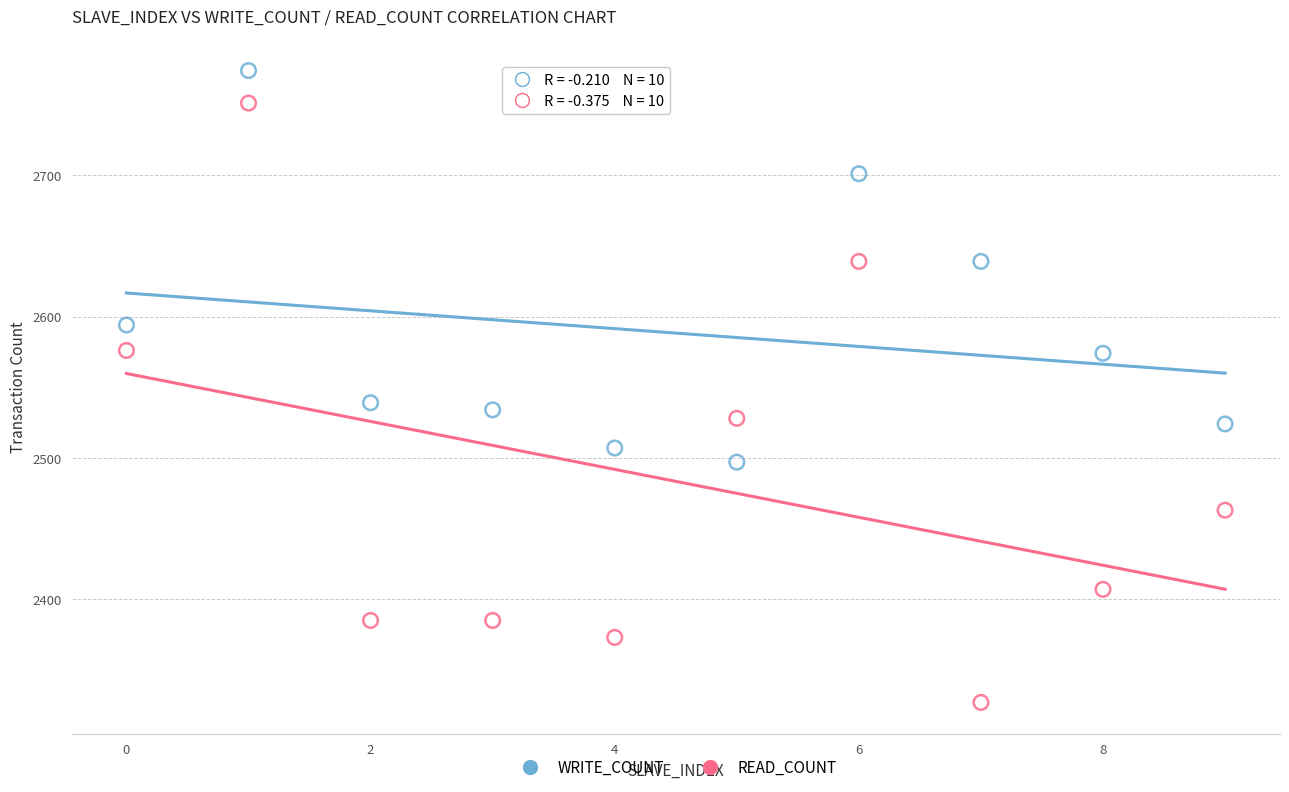

Which series has the widest spread of Y values?

READ_COUNT